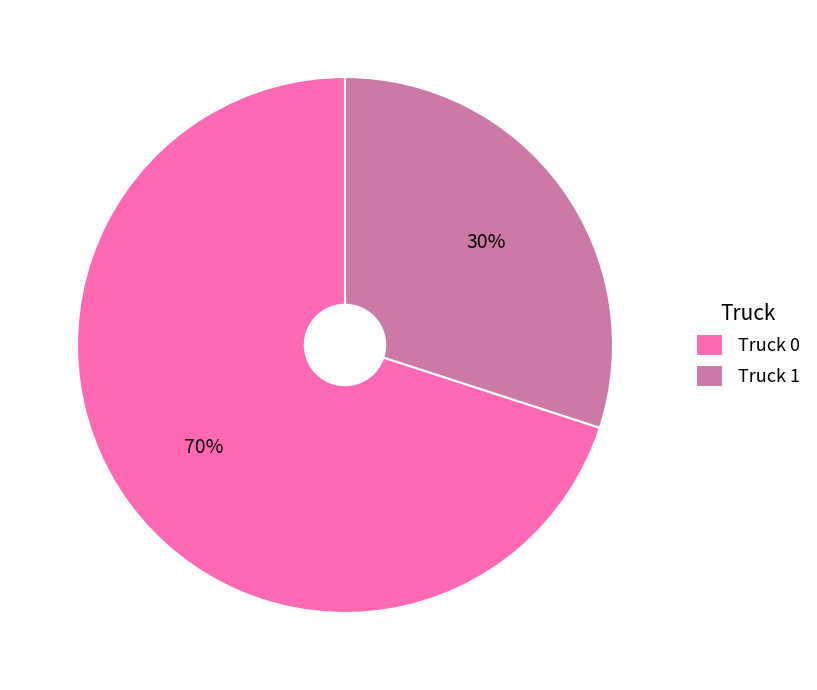

Between Truck 0 and Truck 1, which is larger?

Truck 0